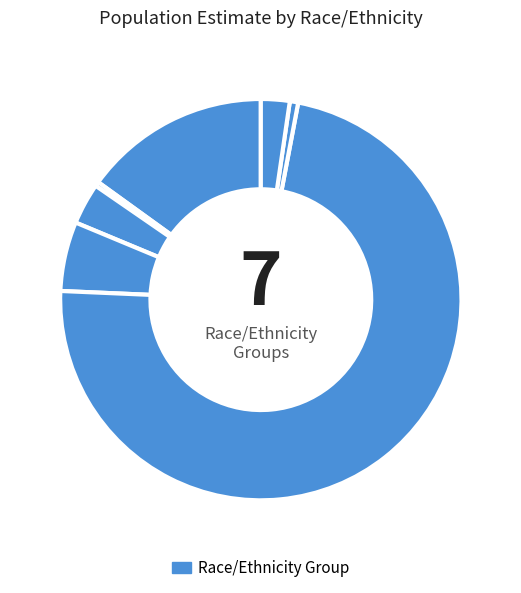

How many segments does this pie chart have?

7